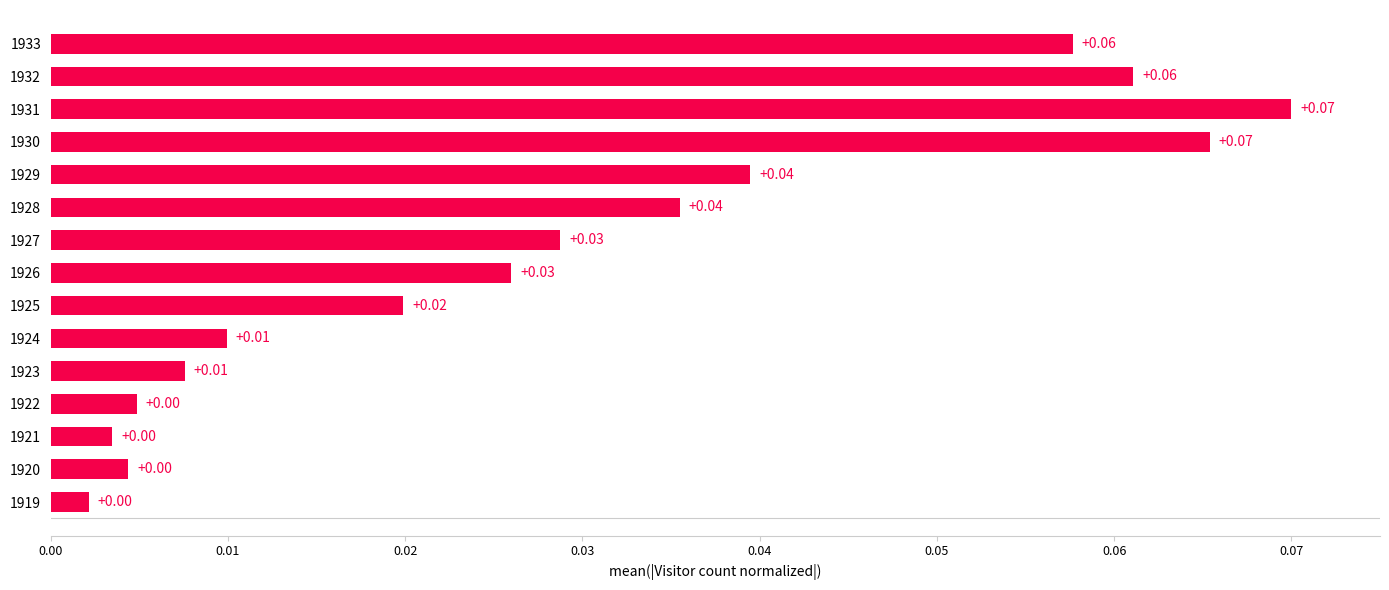

What is the sum of all values?

0.4